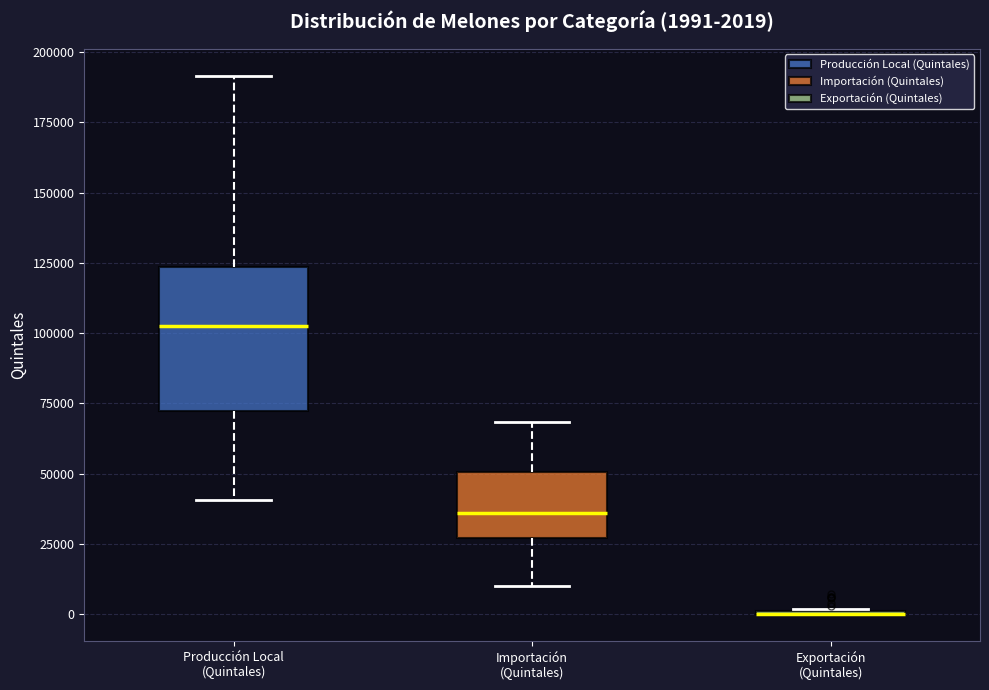

Which box is the tallest, from its lower edge to its upper edge?

Producción Local (Quintales)